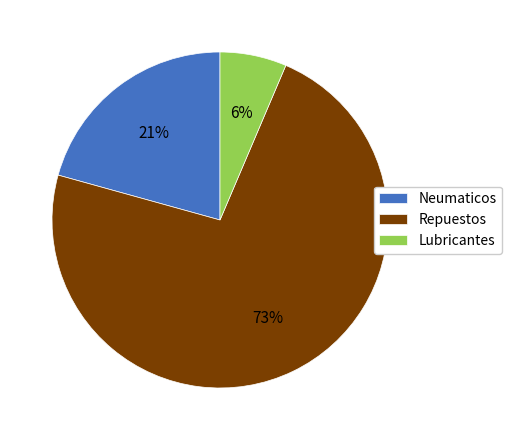

Rank the categories by value from lowest to highest.

Lubricantes, Neumaticos, Repuestos